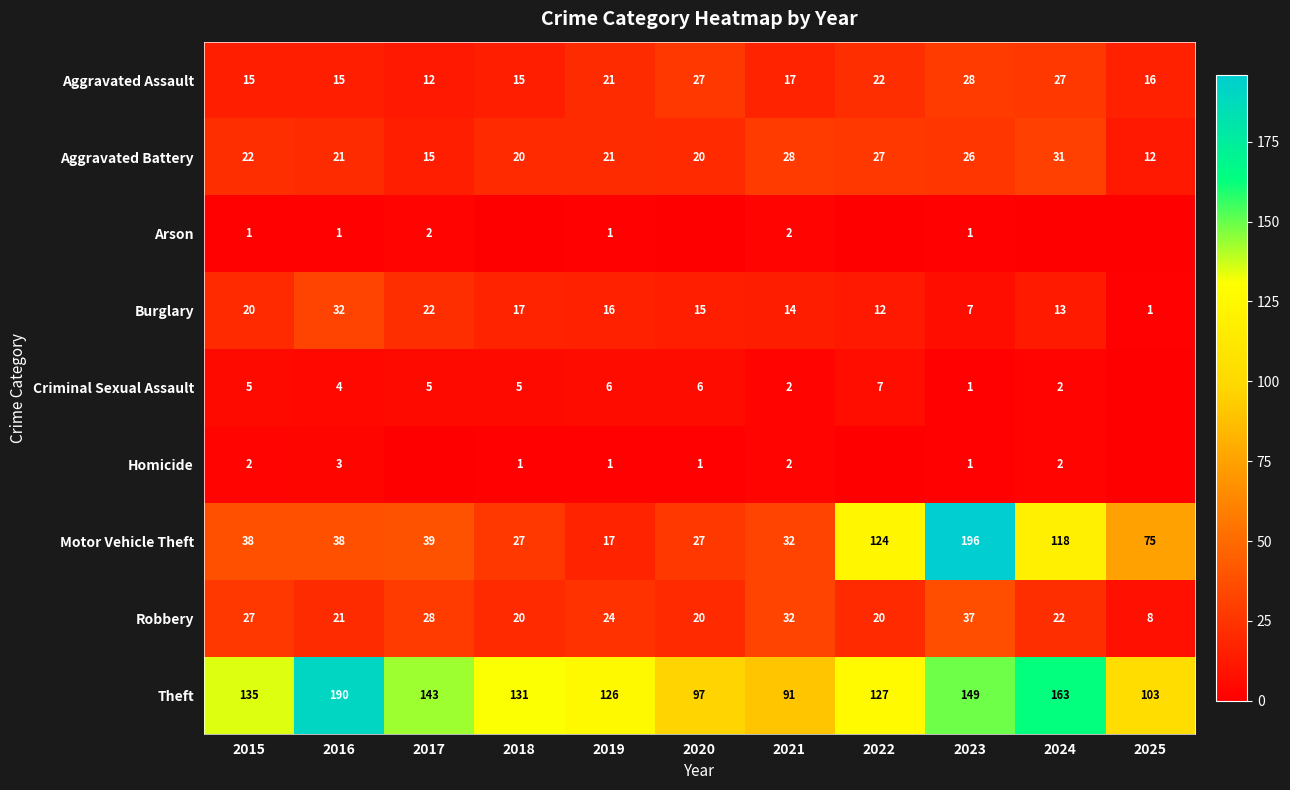

Is the value of Robbery at 2016 greater than the value of Arson at 2021?

Yes